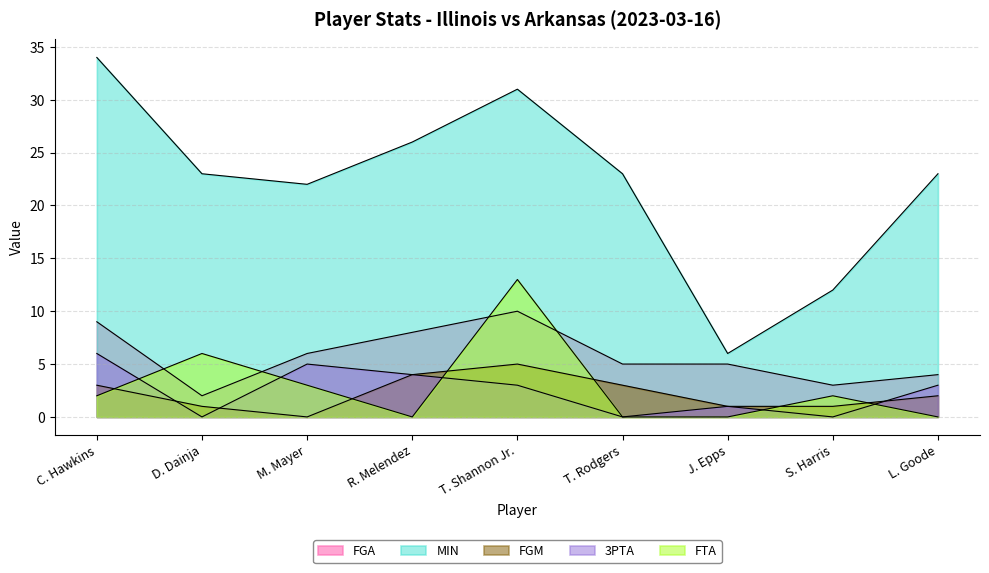

At which label is 3PTA closest to 3?

T. Shannon Jr.